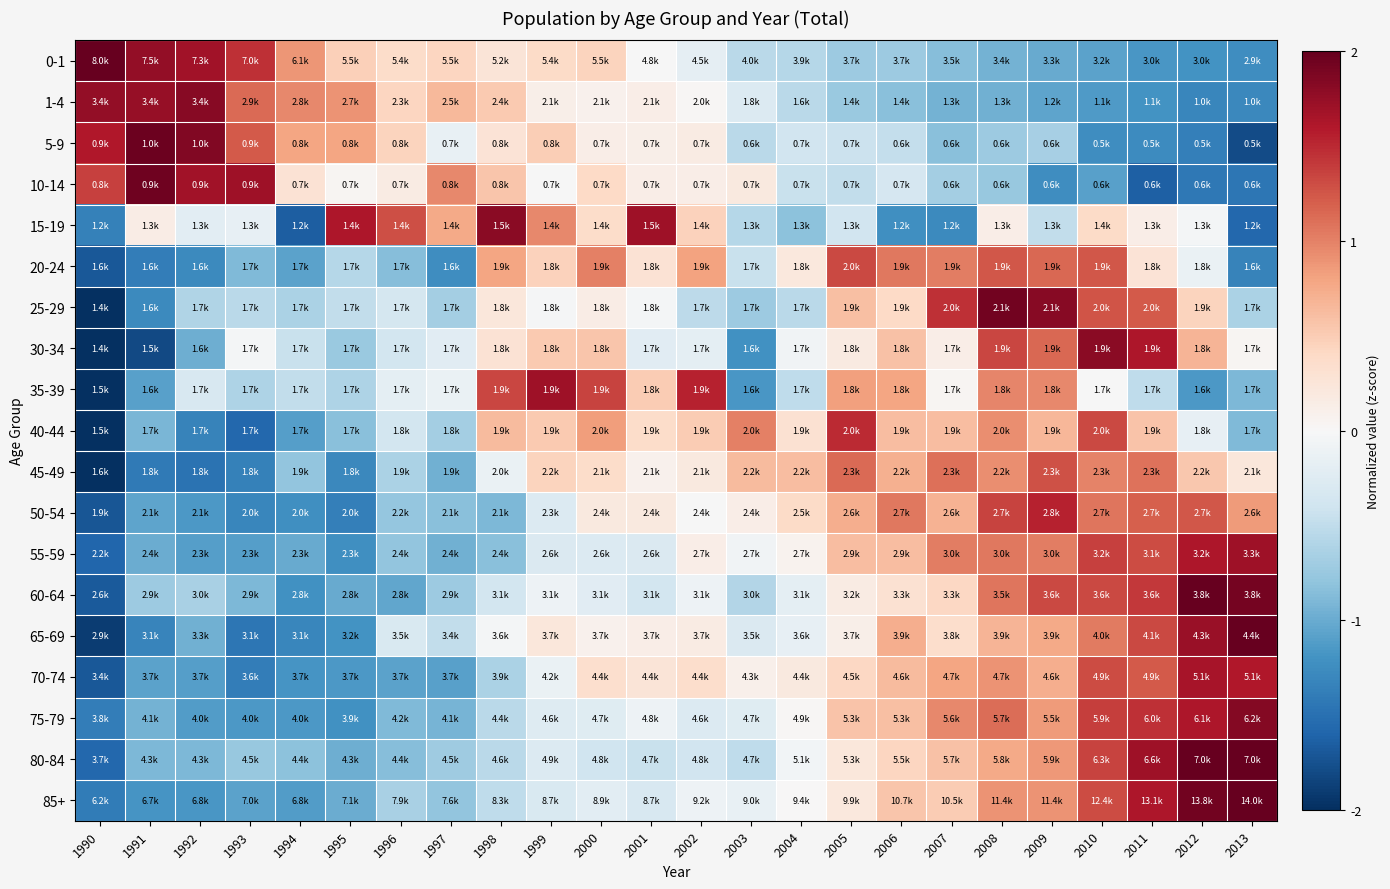

What is the smallest value displayed?

-2.0